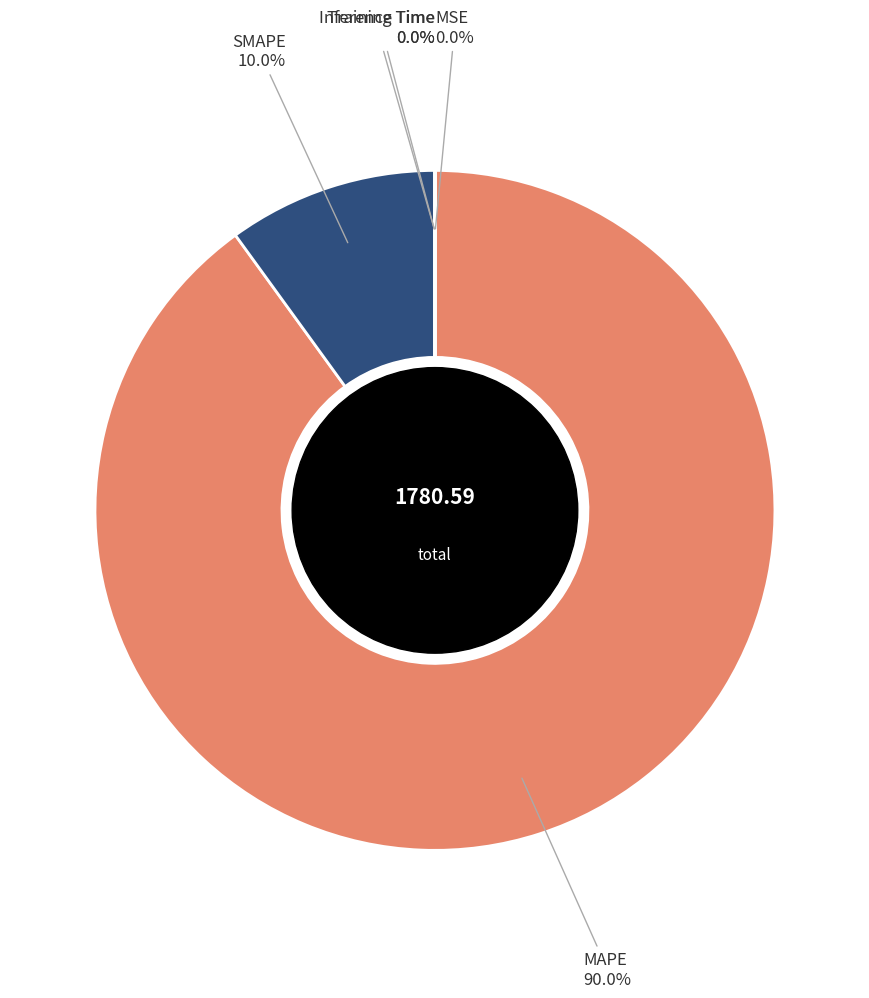

Is there a majority slice in this chart?

Yes